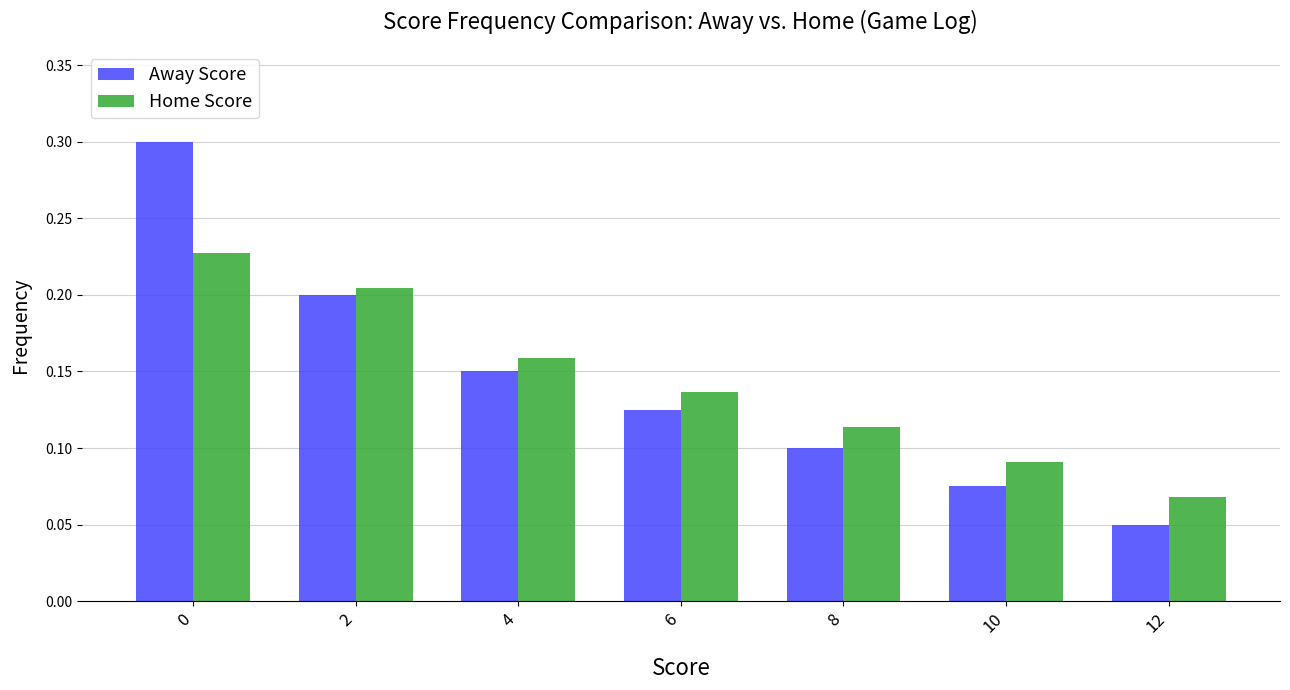

What are all the series names shown in the legend?

Away Score, Home Score